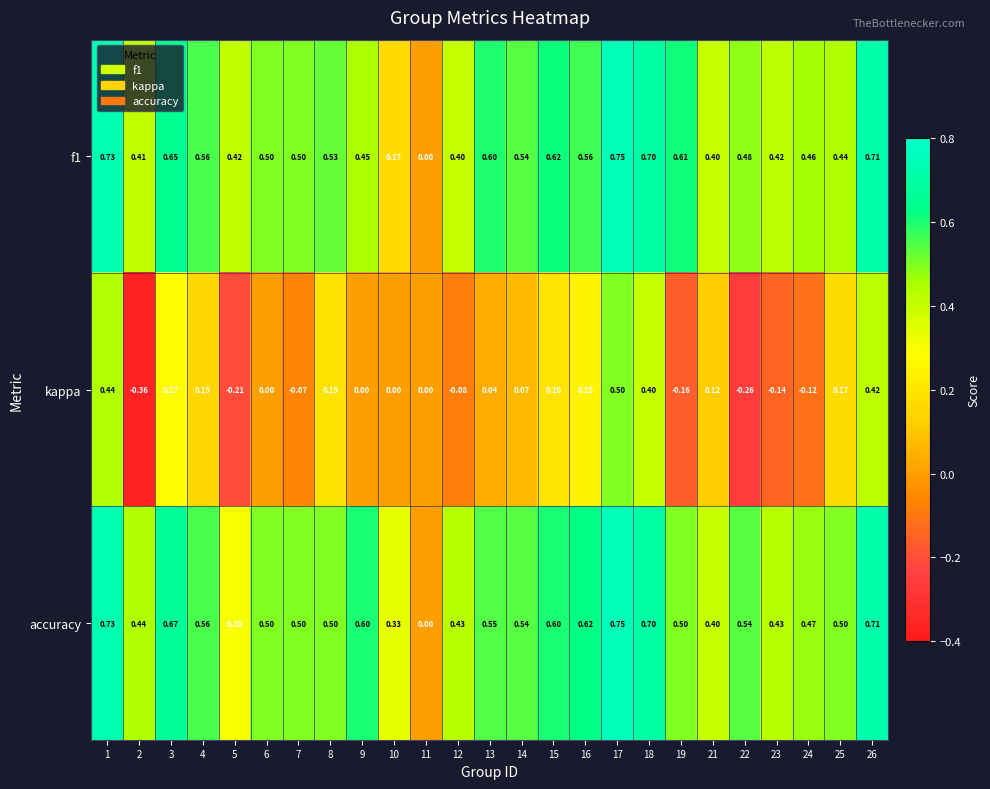

Is the value of f1 at 11 greater than the value of accuracy at 17?

No